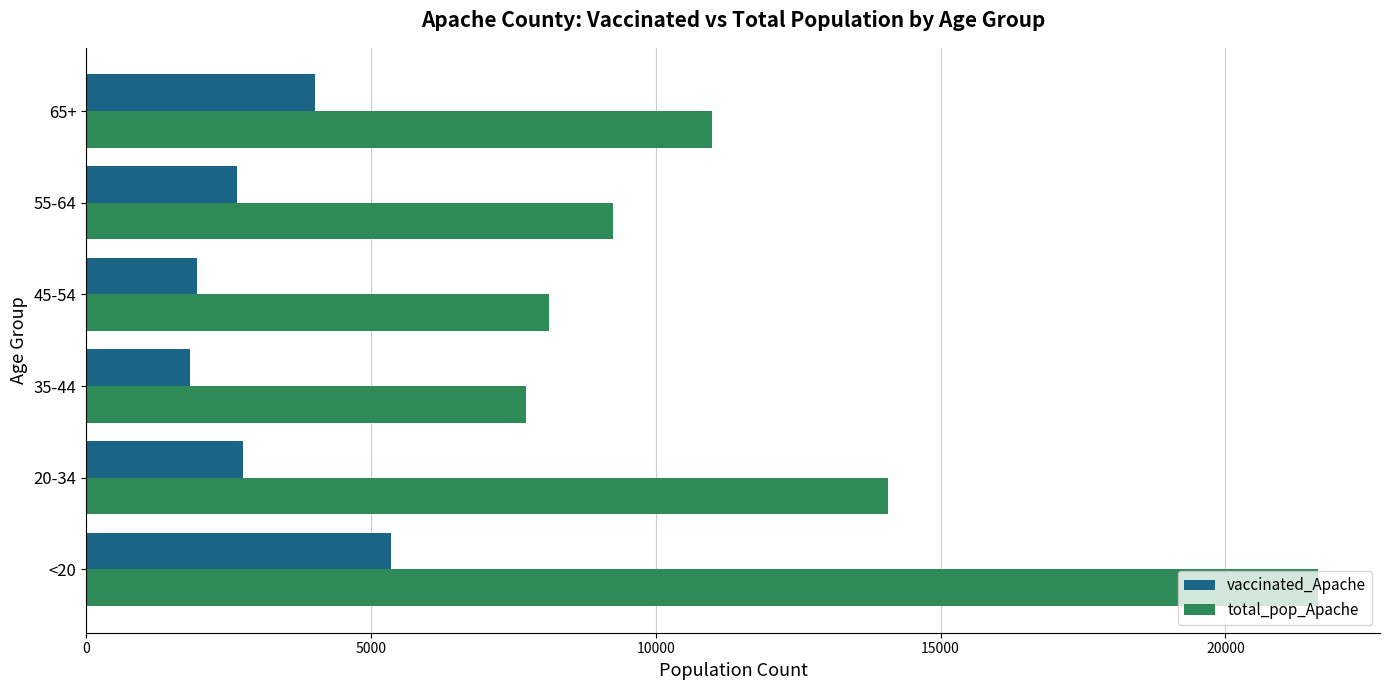

Which label corresponds to the largest value in the chart?

<20